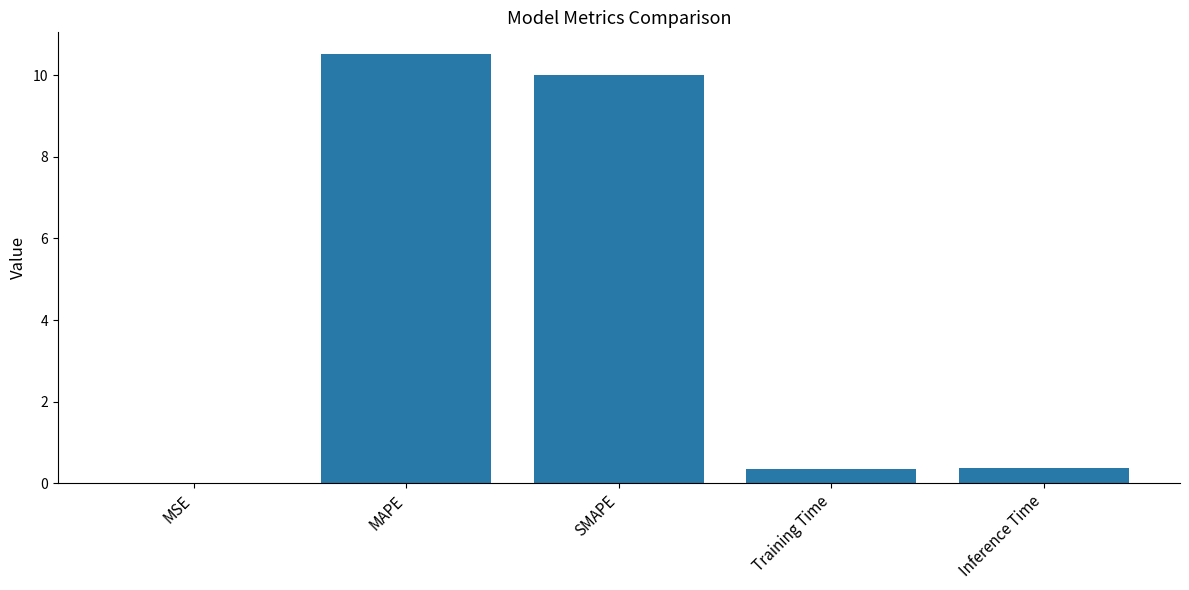

What is the change in value from MSE to Training Time?

+0.4